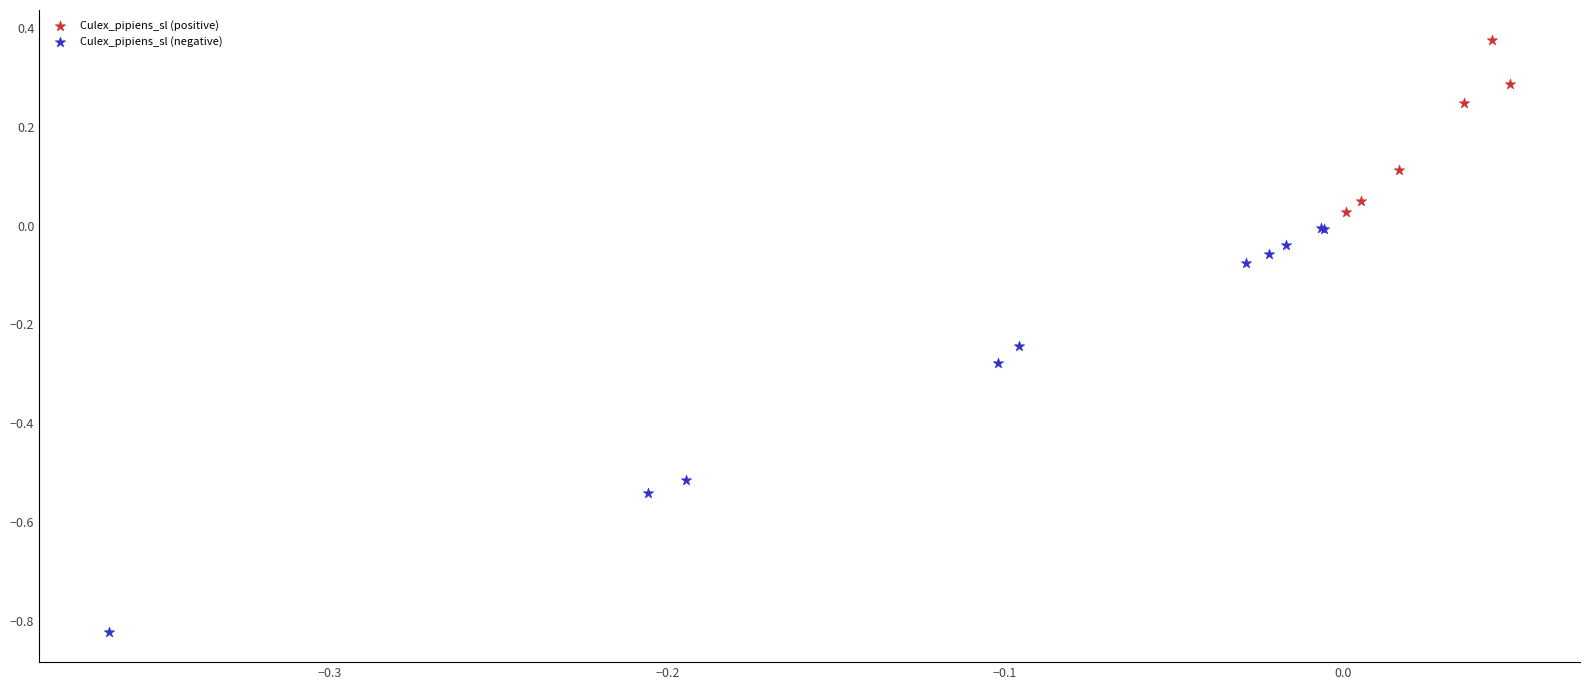

Which series reaches the maximum Y coordinate?

Culex_pipiens_sl (positive)